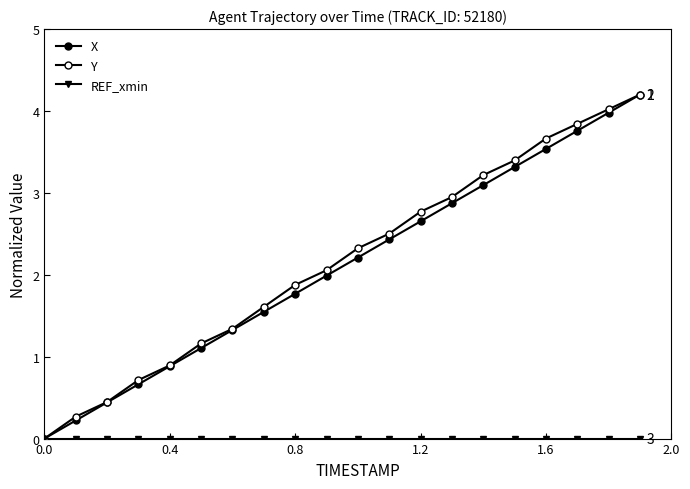

Is this an area chart (filled region under the line)?

No